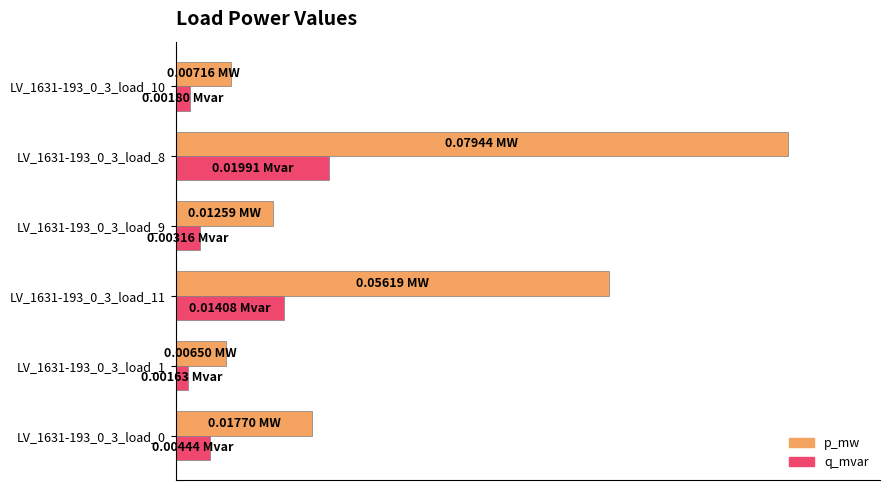

What position from the left is LV_1631-193_0_3_load_0?

1